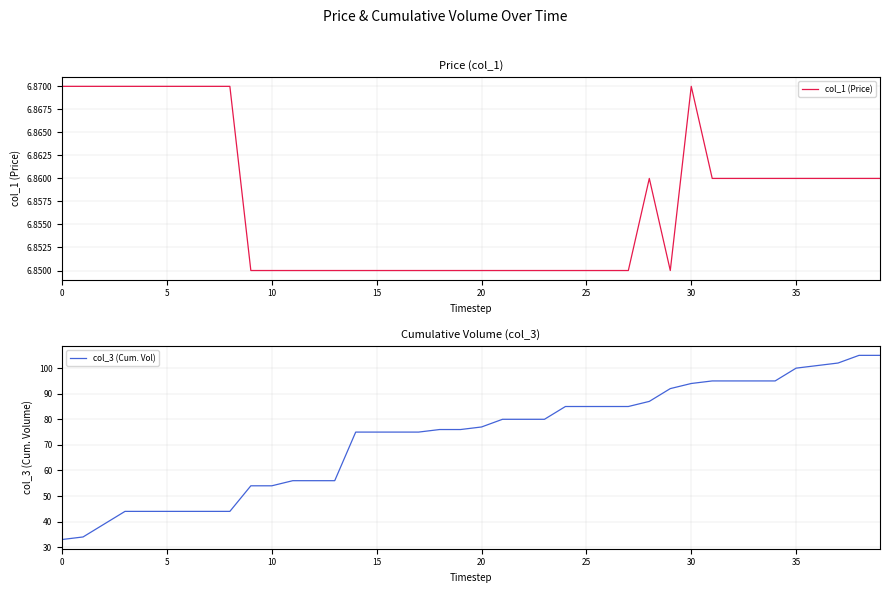

At which category does the chart reach its peak across all series?

38